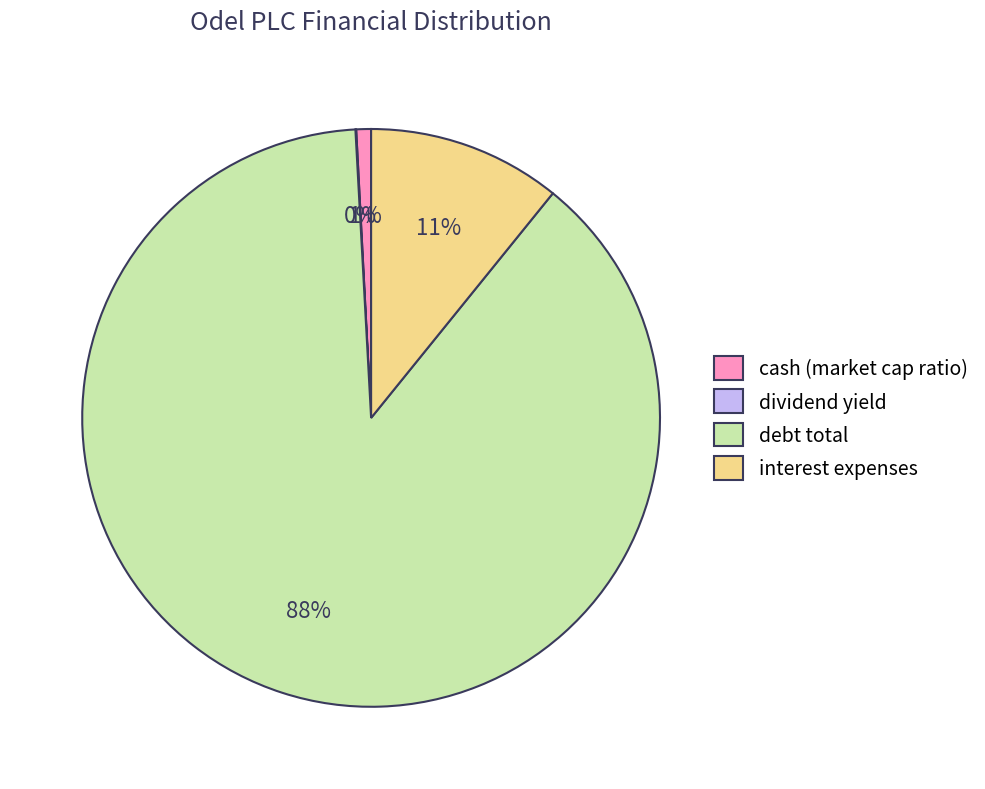

Which slice is the largest?

debt total